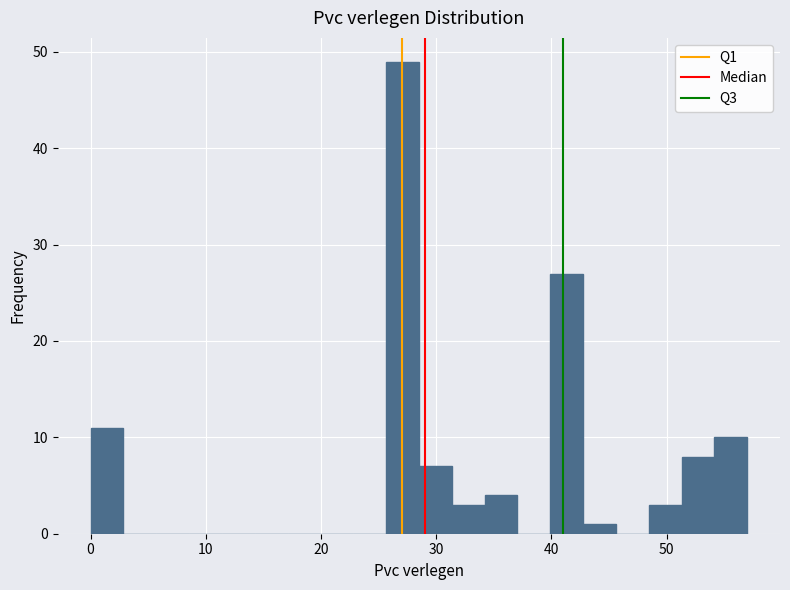

Around what value on the x-axis is the tallest bar? Give the approximate position of its centre, as read against the axis.

27